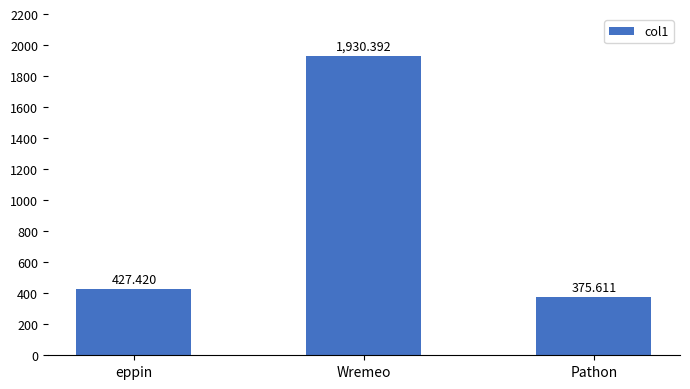

List the labels in order of value, largest first.

Wremeo, eppin, Pathon